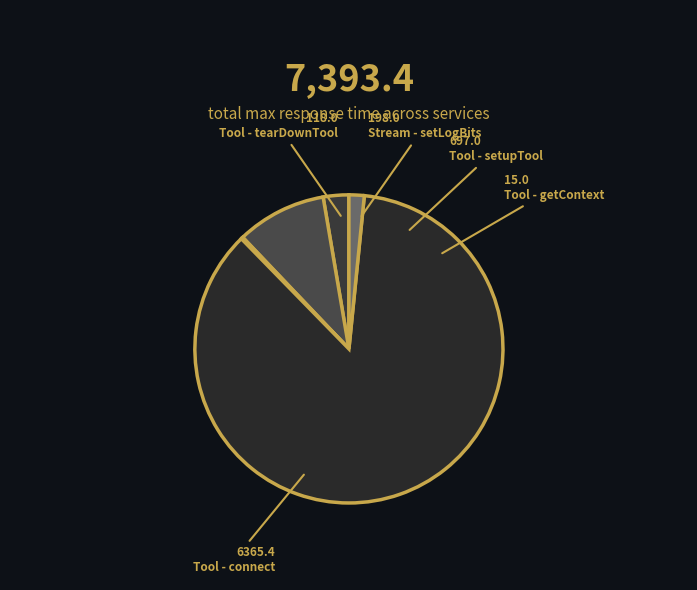

What percentage is the Tool - connect slice, to the nearest percent?

86%